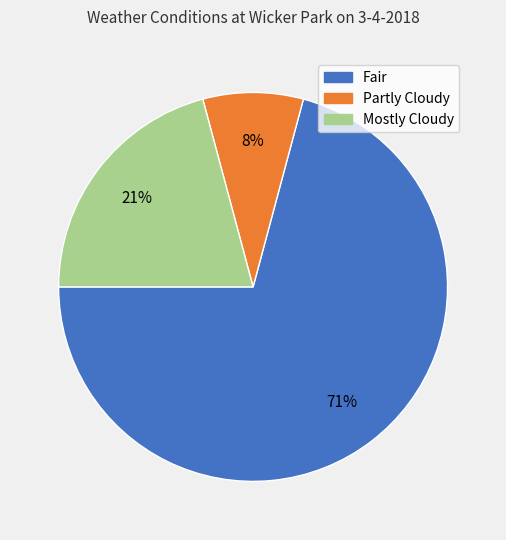

The Mostly Cloudy slice represents 21% of the pie. True or false?

True